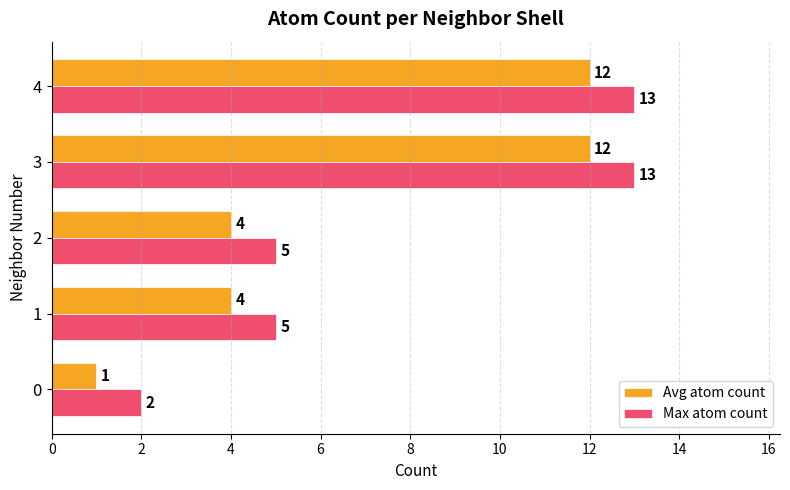

What is the spread (max minus min) of values at 2?

1